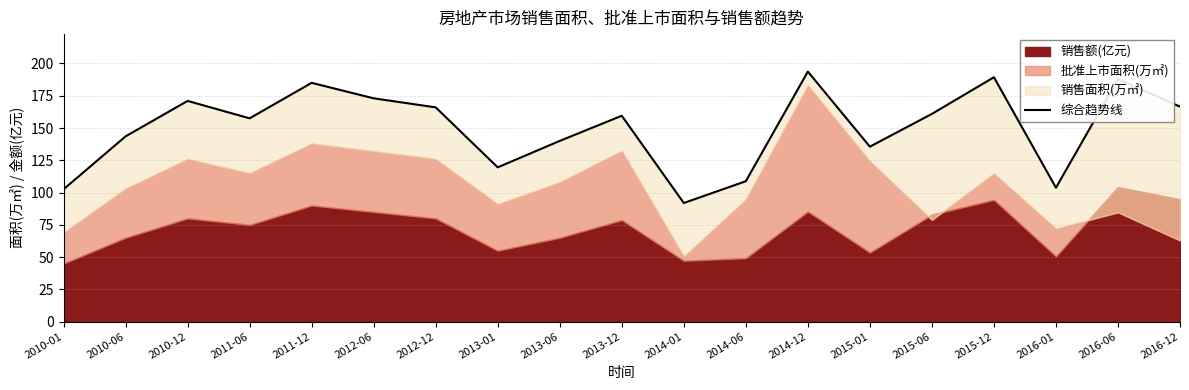

How many interior local peaks (higher than both neighbors) does the data have?

6